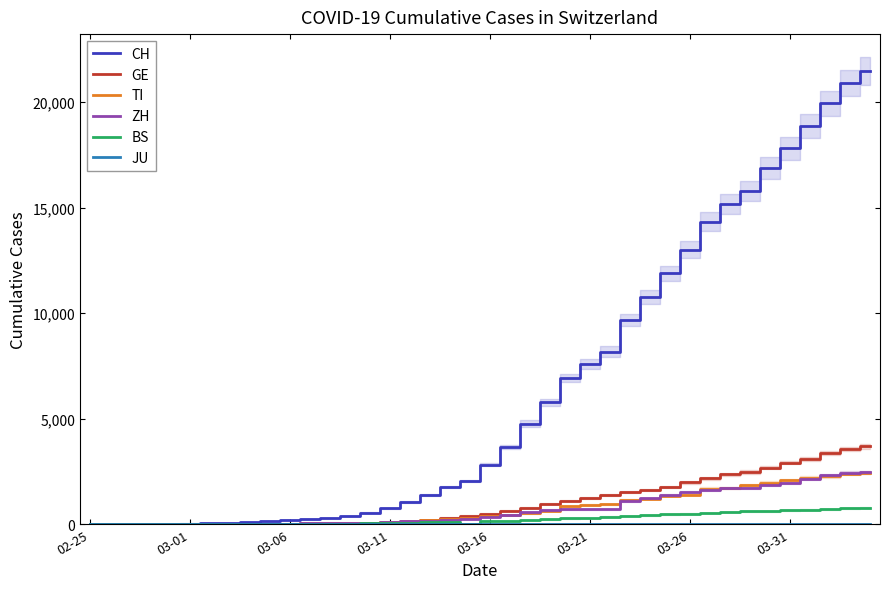

How many categories are shown in the chart?

40